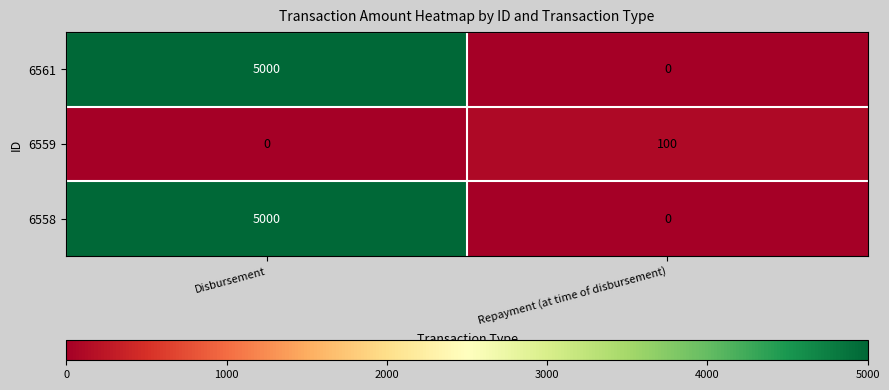

How many categories are shown in the chart?

2